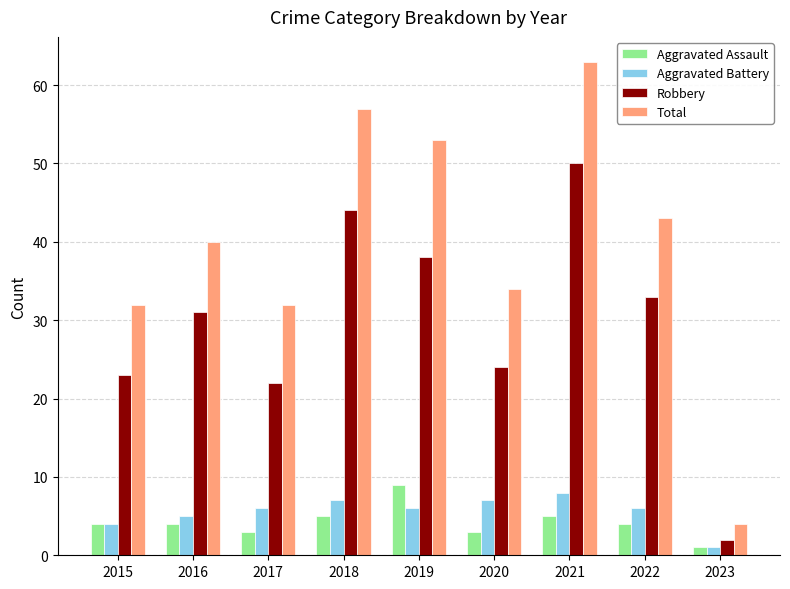

What is the minimum value shown in the chart?

1